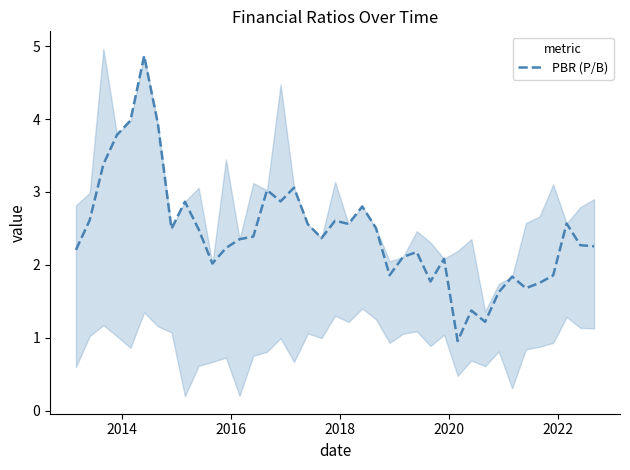

How many lines are shown in the chart?

1